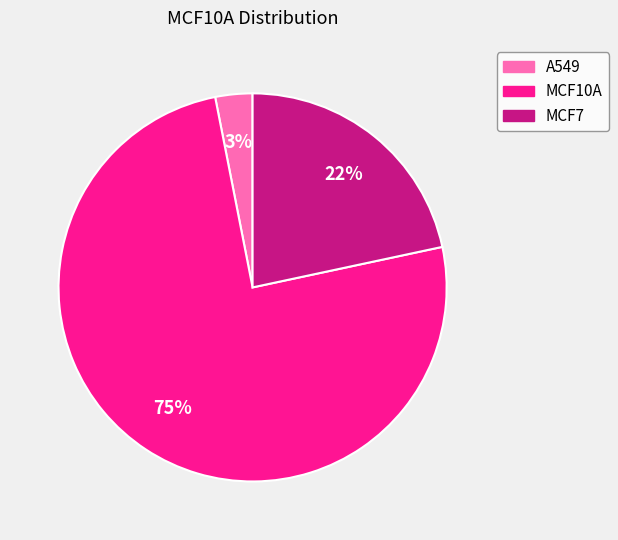

To the nearest percent, what is the average slice percentage?

33%